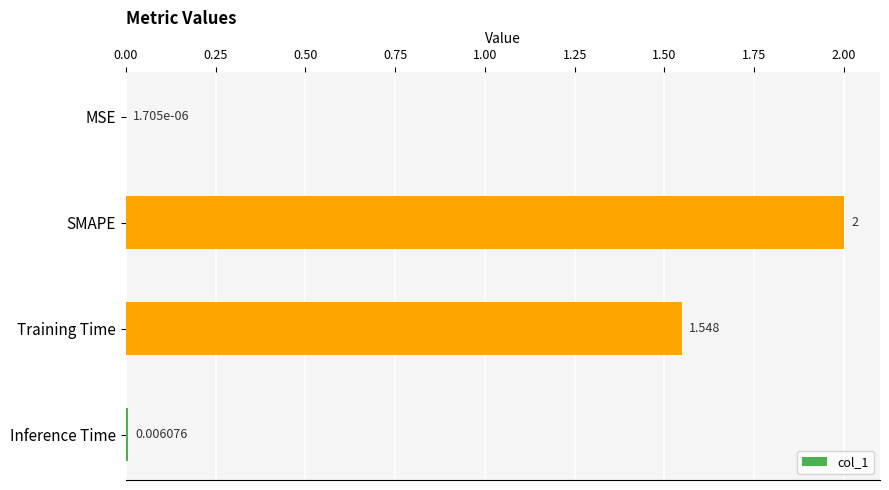

How many categories are shown in the chart?

4